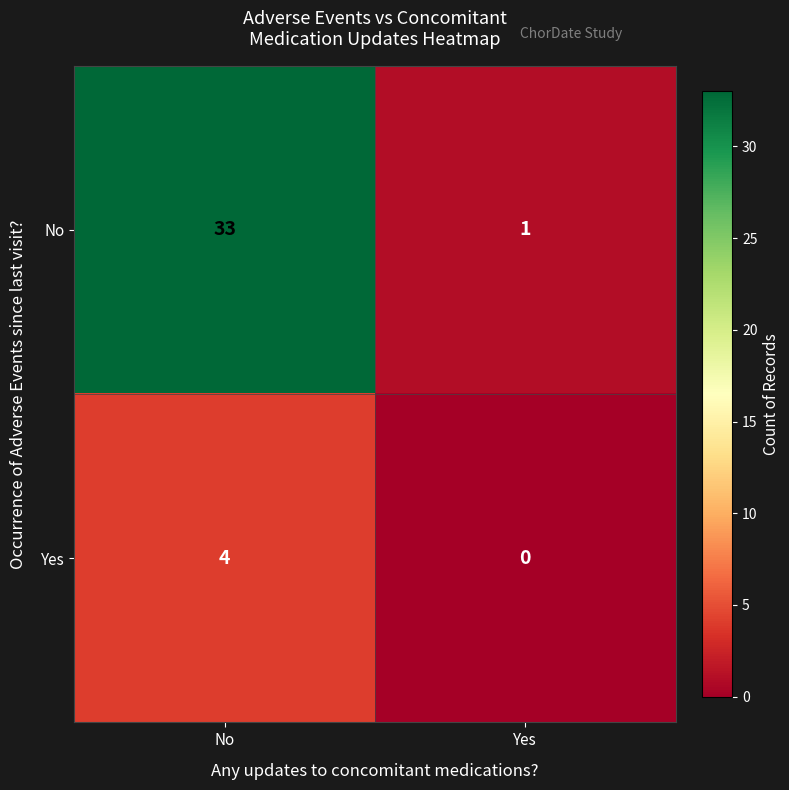

Which series has the largest total across all categories?

No